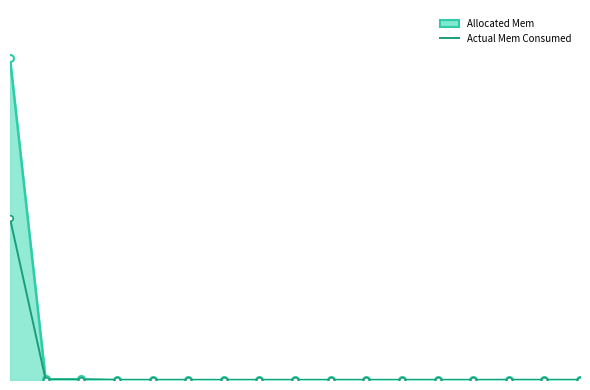

Which series has the widest spread of values?

Allocated Mem